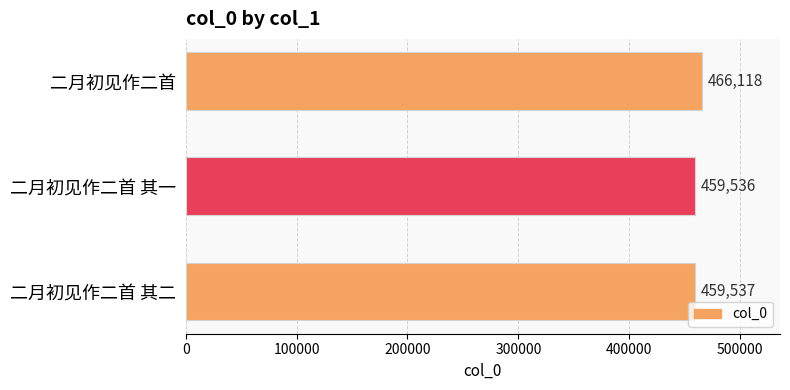

Which has a higher value, 二月初见作二首 其二 or 二月初见作二首 其一?

二月初见作二首 其二